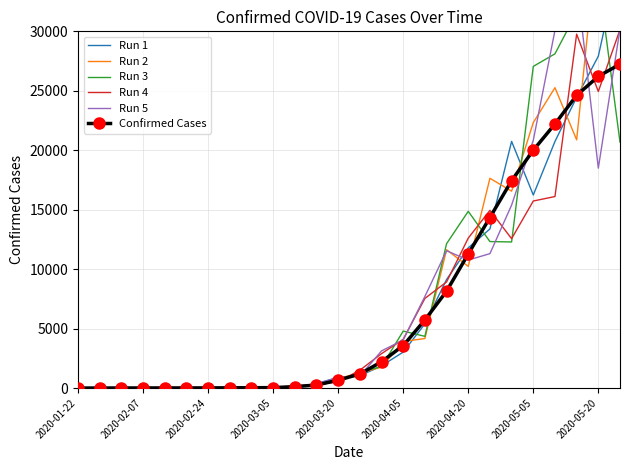

Which series ends up on top after the final intersection of Run 2 and Run 1?

Run 1